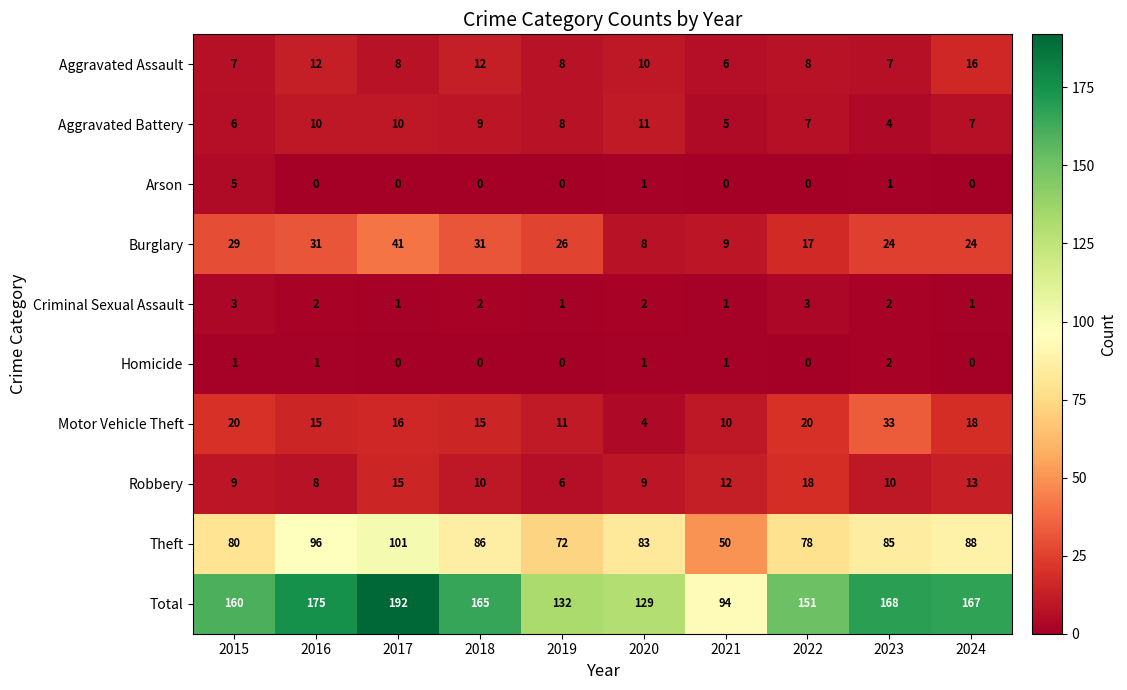

Read the Motor Vehicle Theft value at 2019.

11